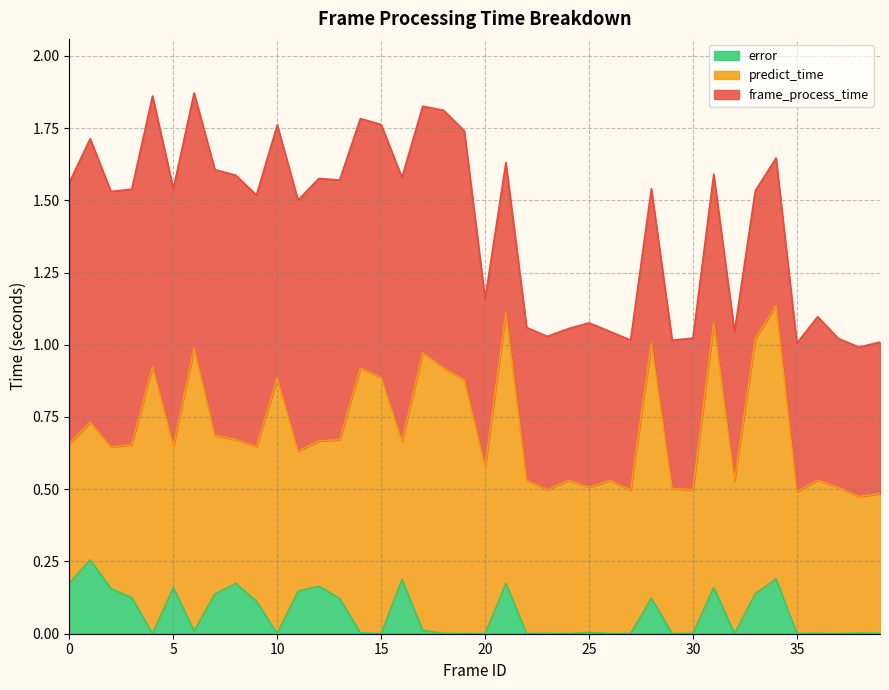

True or false: predict_time and error cross at least once.

False